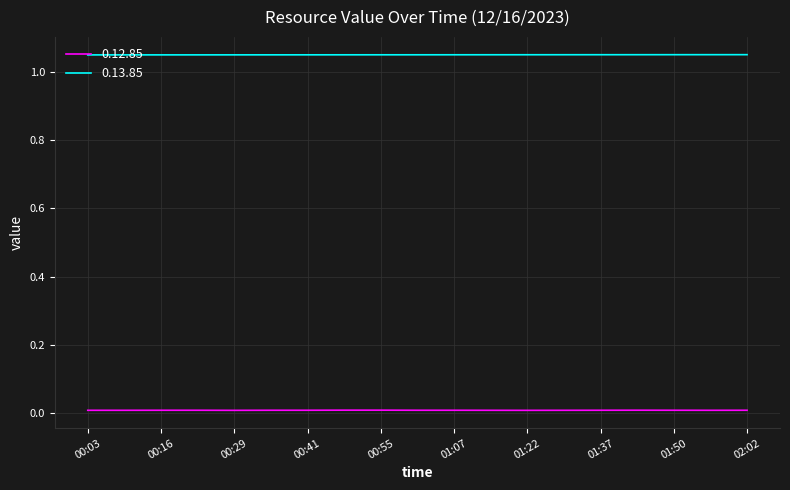

At how many categories does at least one series exceed 0?

19